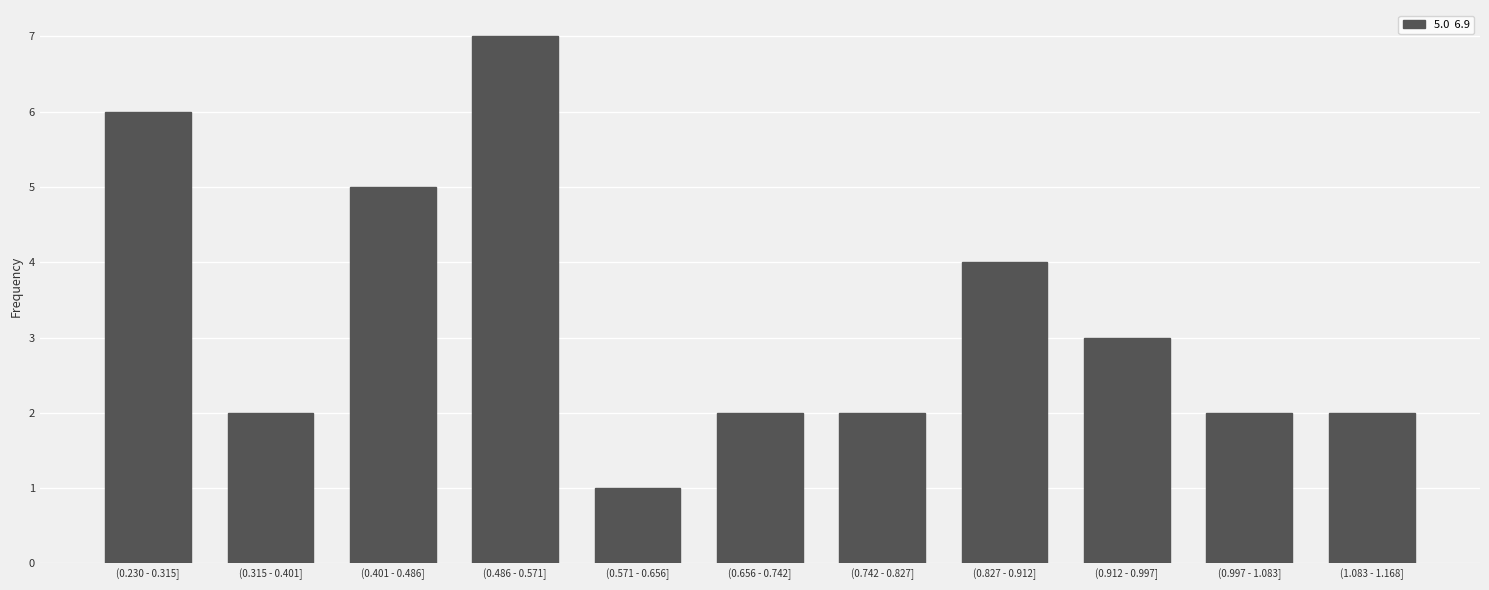

Reading left to right, what are all the values shown in this chart?

6	2	5	7	1	2	2	4	3	2	2